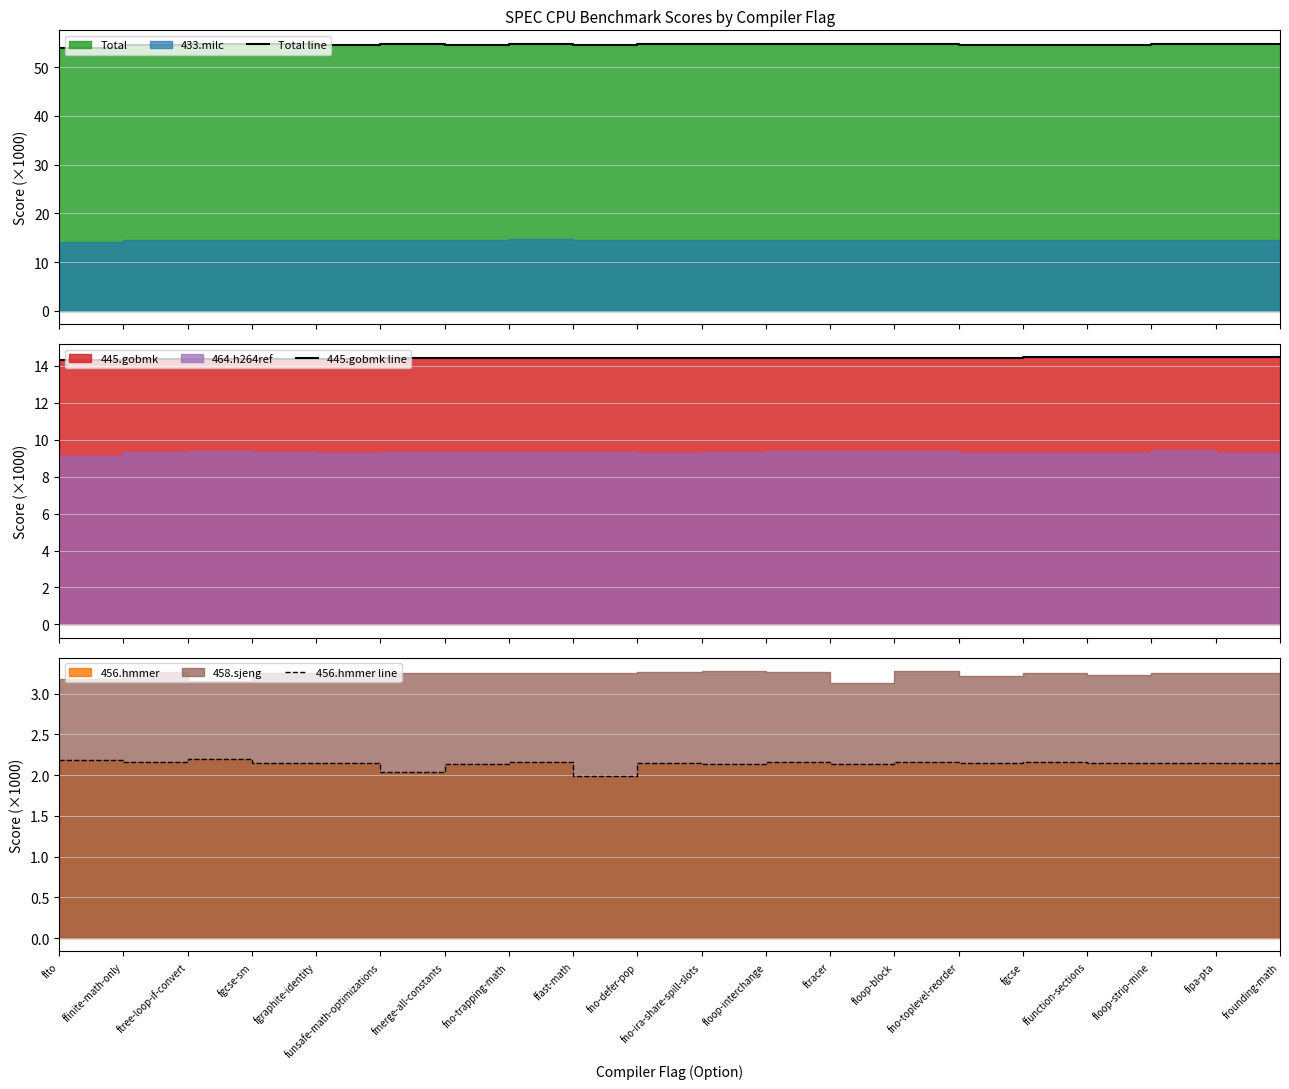

Is the value of Total line at fno-trapping-math greater than the value of 456.hmmer line at ffast-math?

Yes